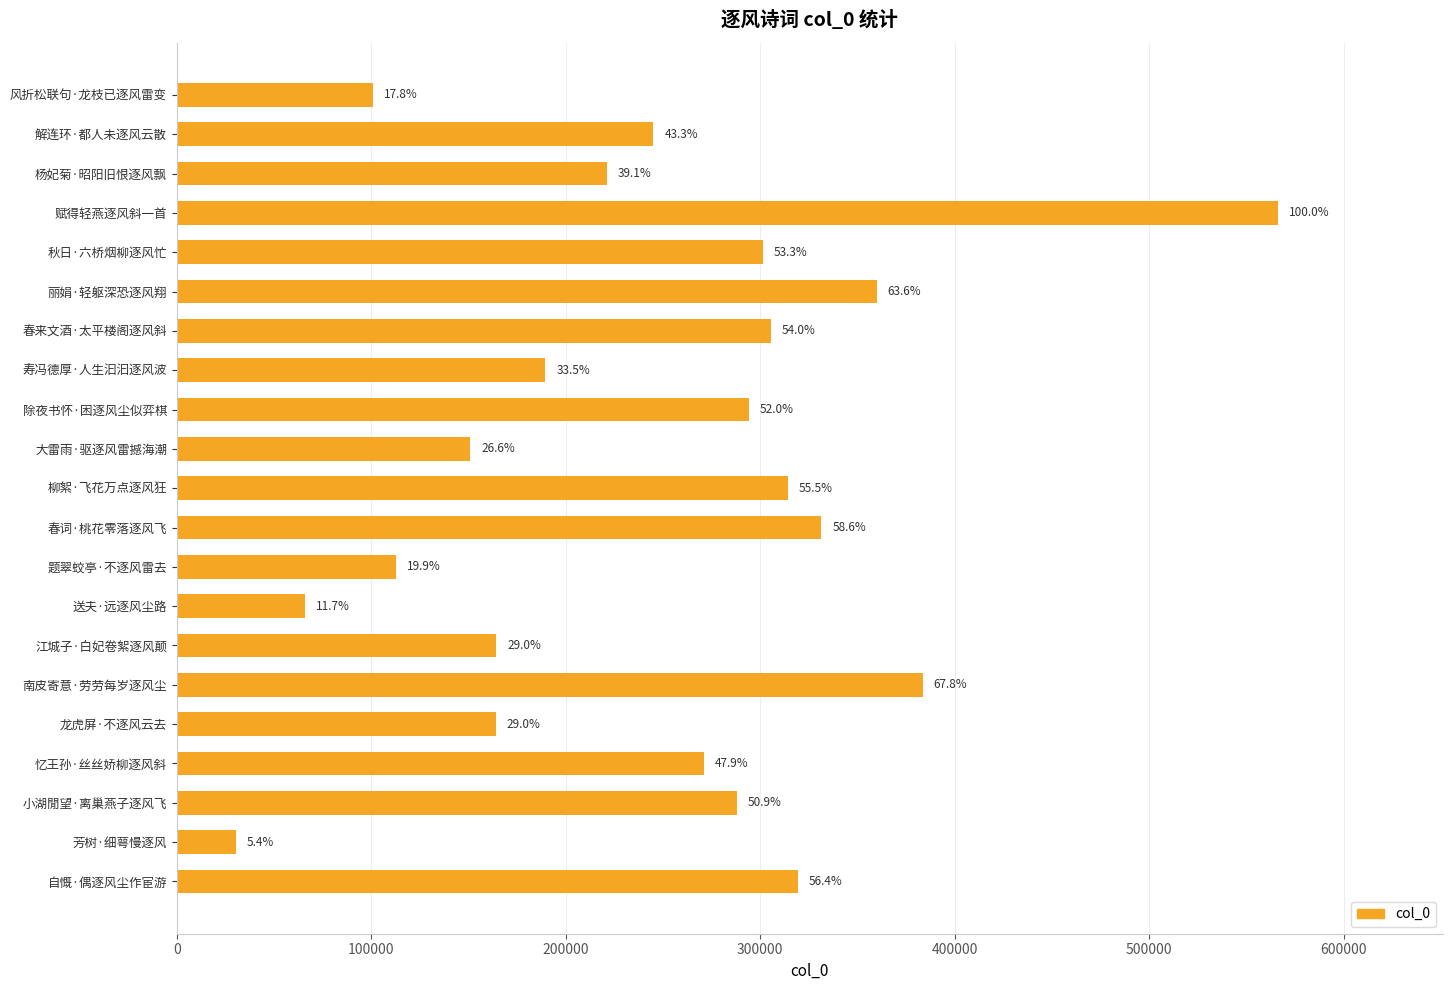

Does the chart contain any negative values?

No